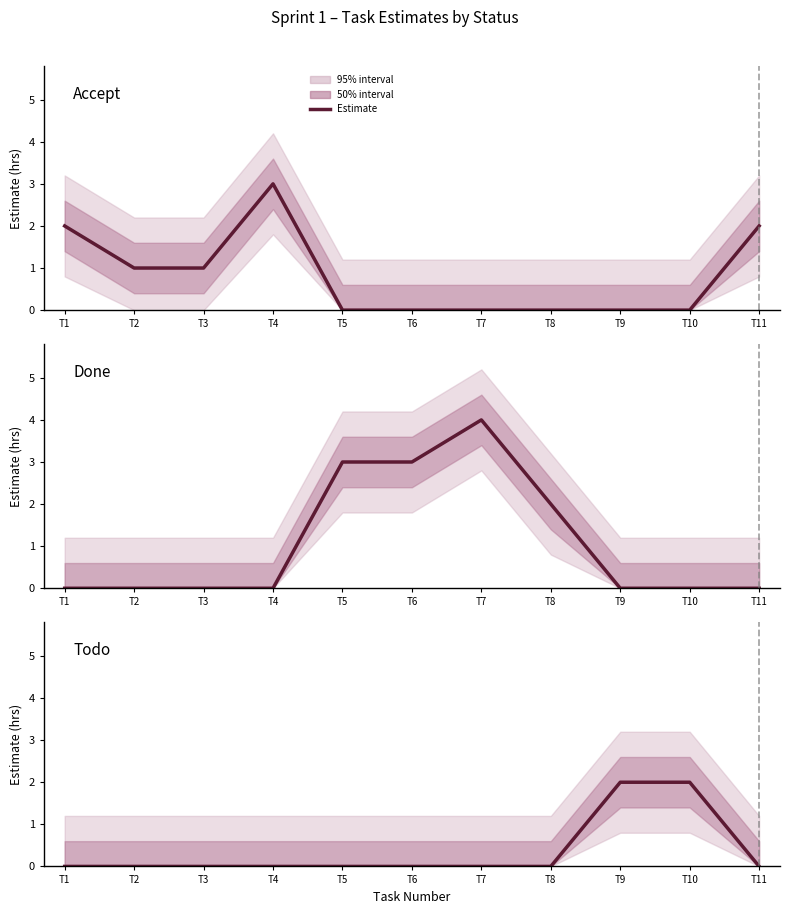

Count the Done values in the range 0 to 3.

10